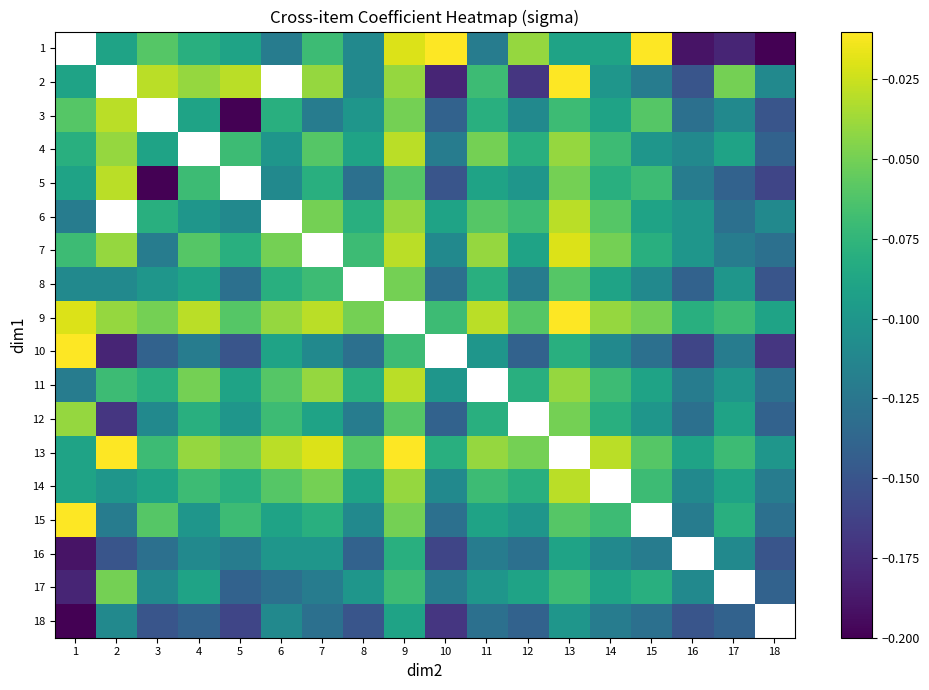

Rank the series by their maximum value, from lowest to highest.

18, 16, 8, 17, 3, 4, 5, 6, 1, 12, 11, 14, 7, 2, 9, 10, 13, 15